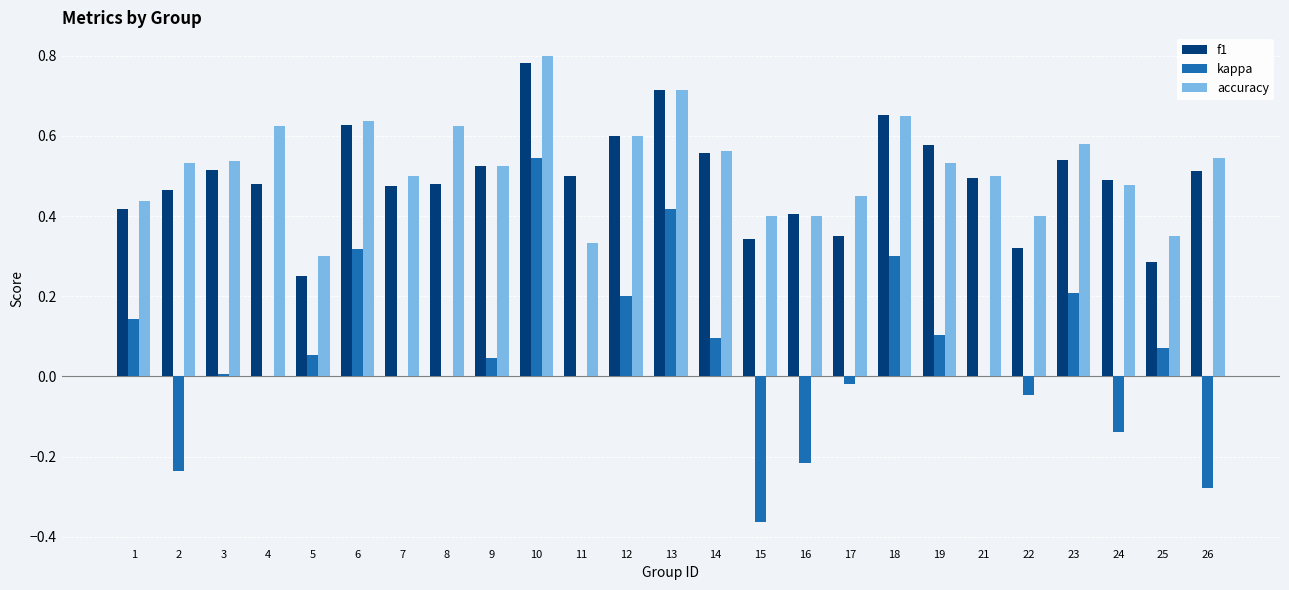

Is the value of kappa at 16 greater than the value of f1 at 1?

No